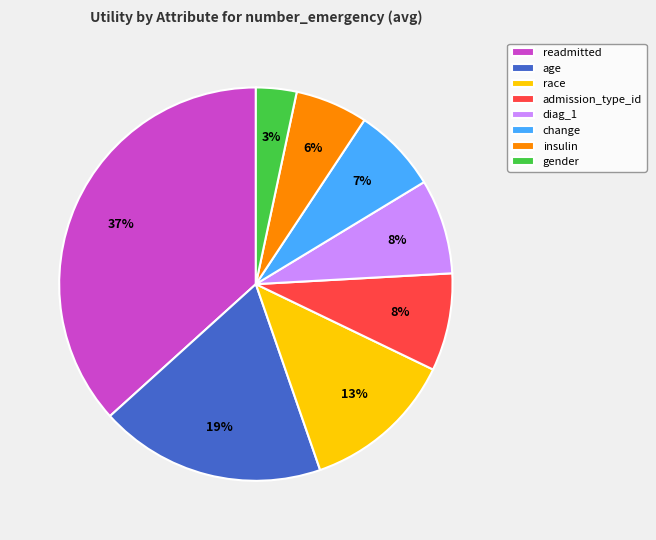

Is it true that race is 3% of the pie?

False